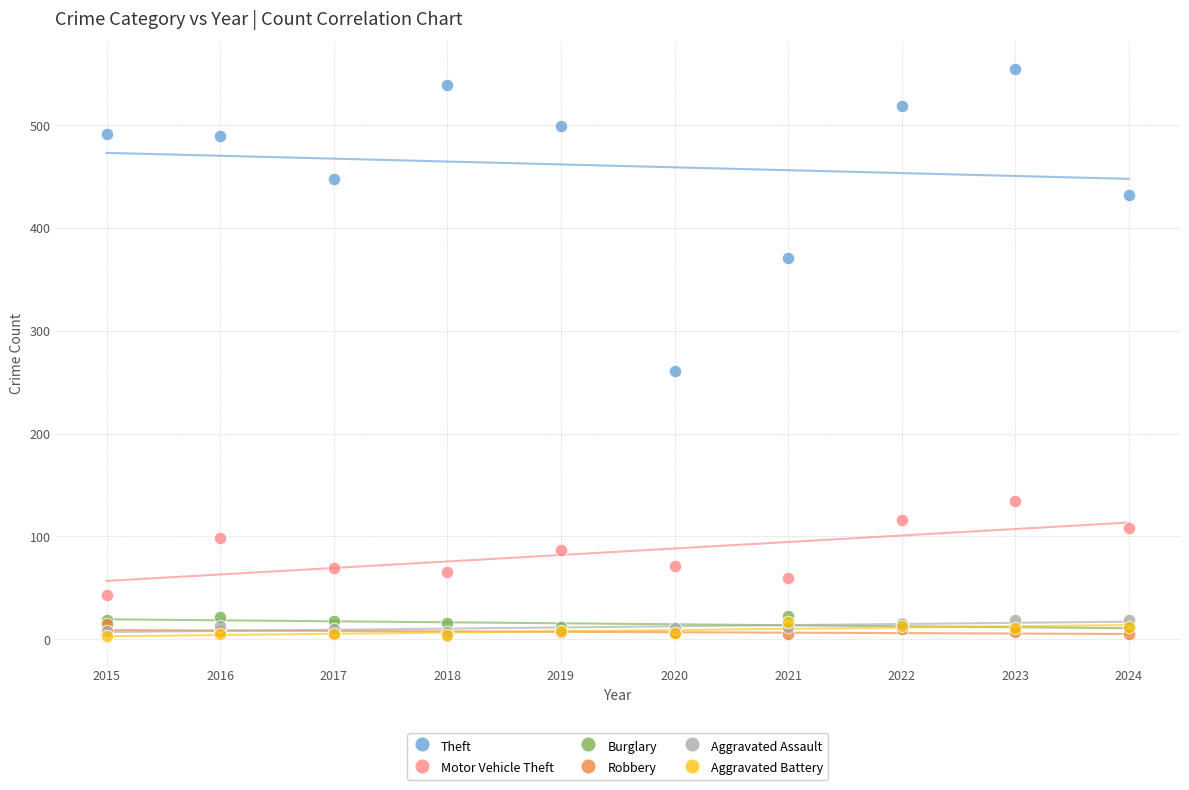

Which series has the largest Y range (max minus min)?

Theft